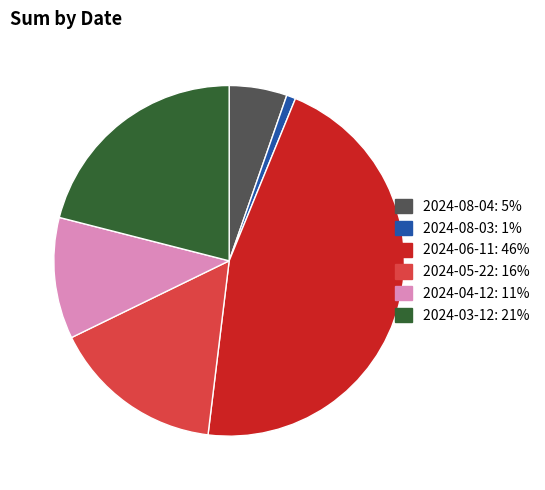

How many segments does this pie chart have?

6